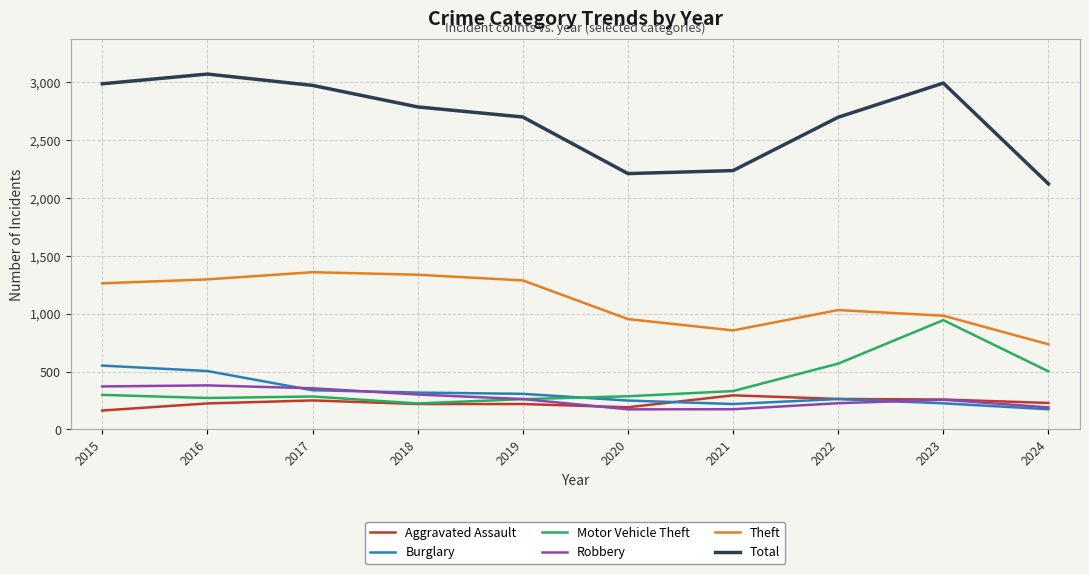

What are all the series names shown in the legend?

Aggravated Assault, Burglary, Motor Vehicle Theft, Robbery, Theft, Total